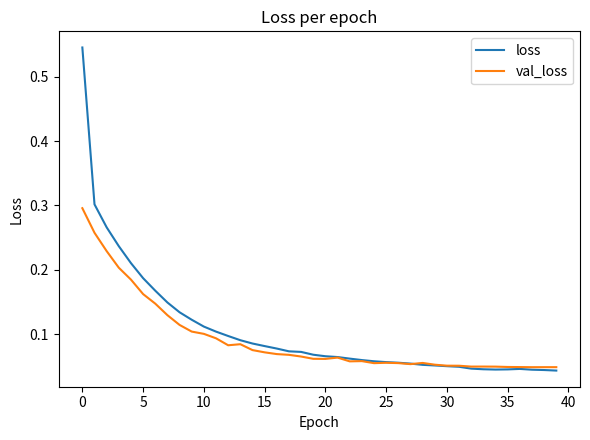

List the series in order of their peak value, highest first.

loss, val_loss